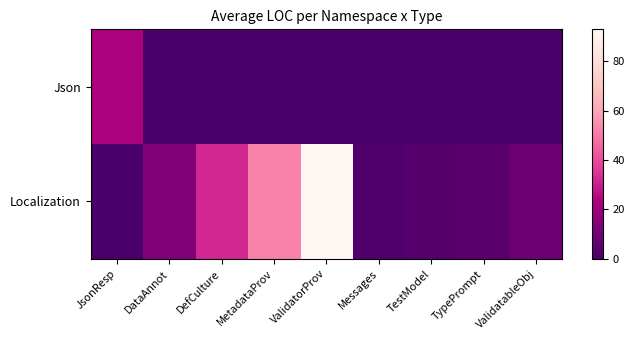

Which series has the largest total across all categories?

Localization